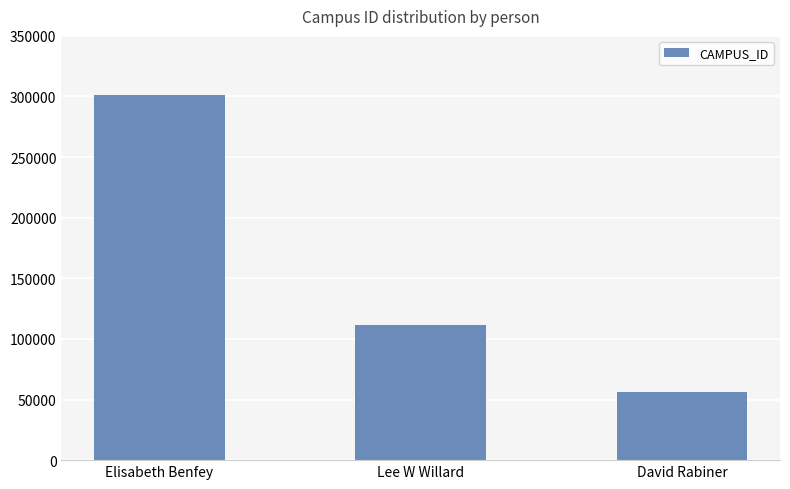

What is the maximum value shown in the chart?

300952